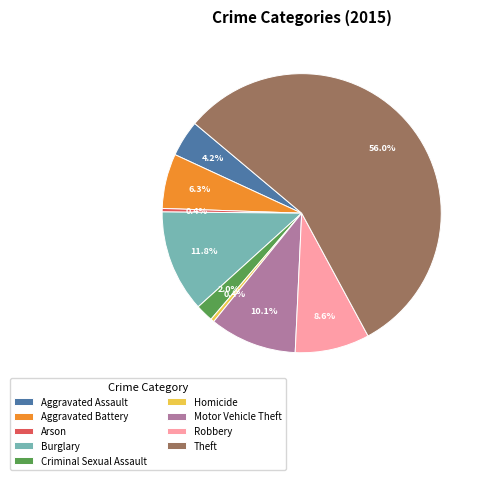

To the nearest percent, what is the difference between the largest and smallest slice percentages?

56%